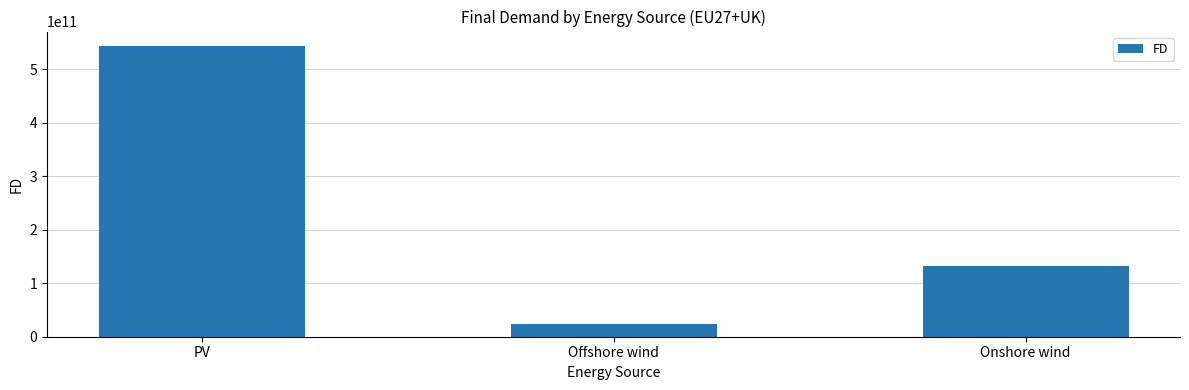

What is the ratio of the value at PV to the value at Onshore wind?

4.1